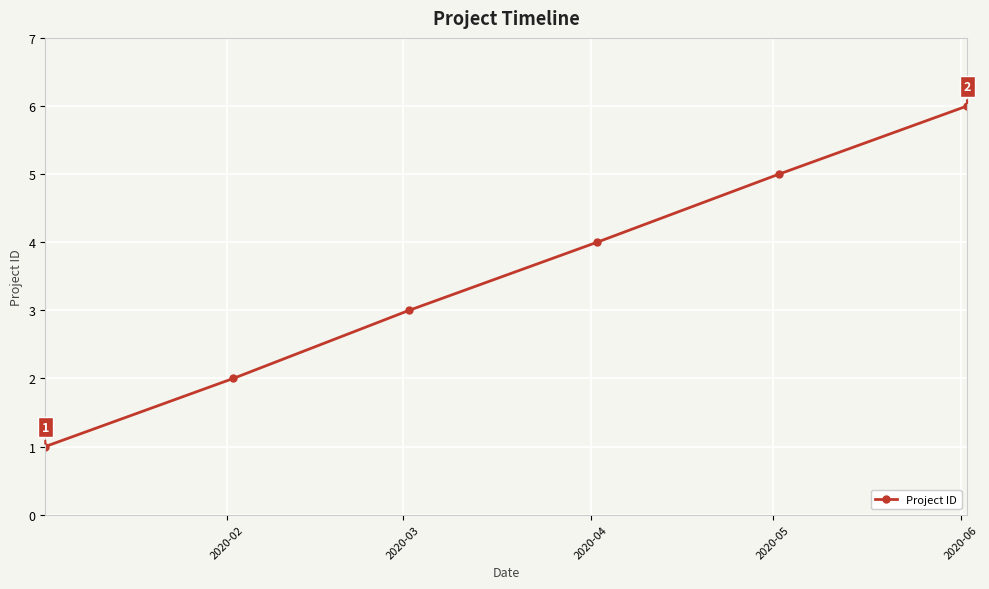

True or false: the data has more than 2 interior local peaks.

False